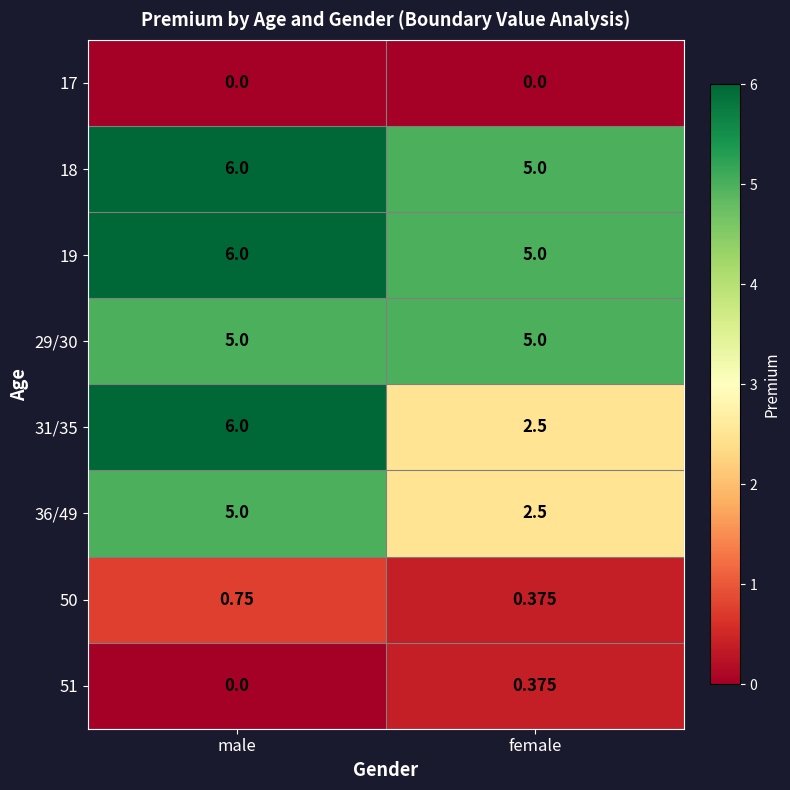

Which category has the highest value across all series?

male